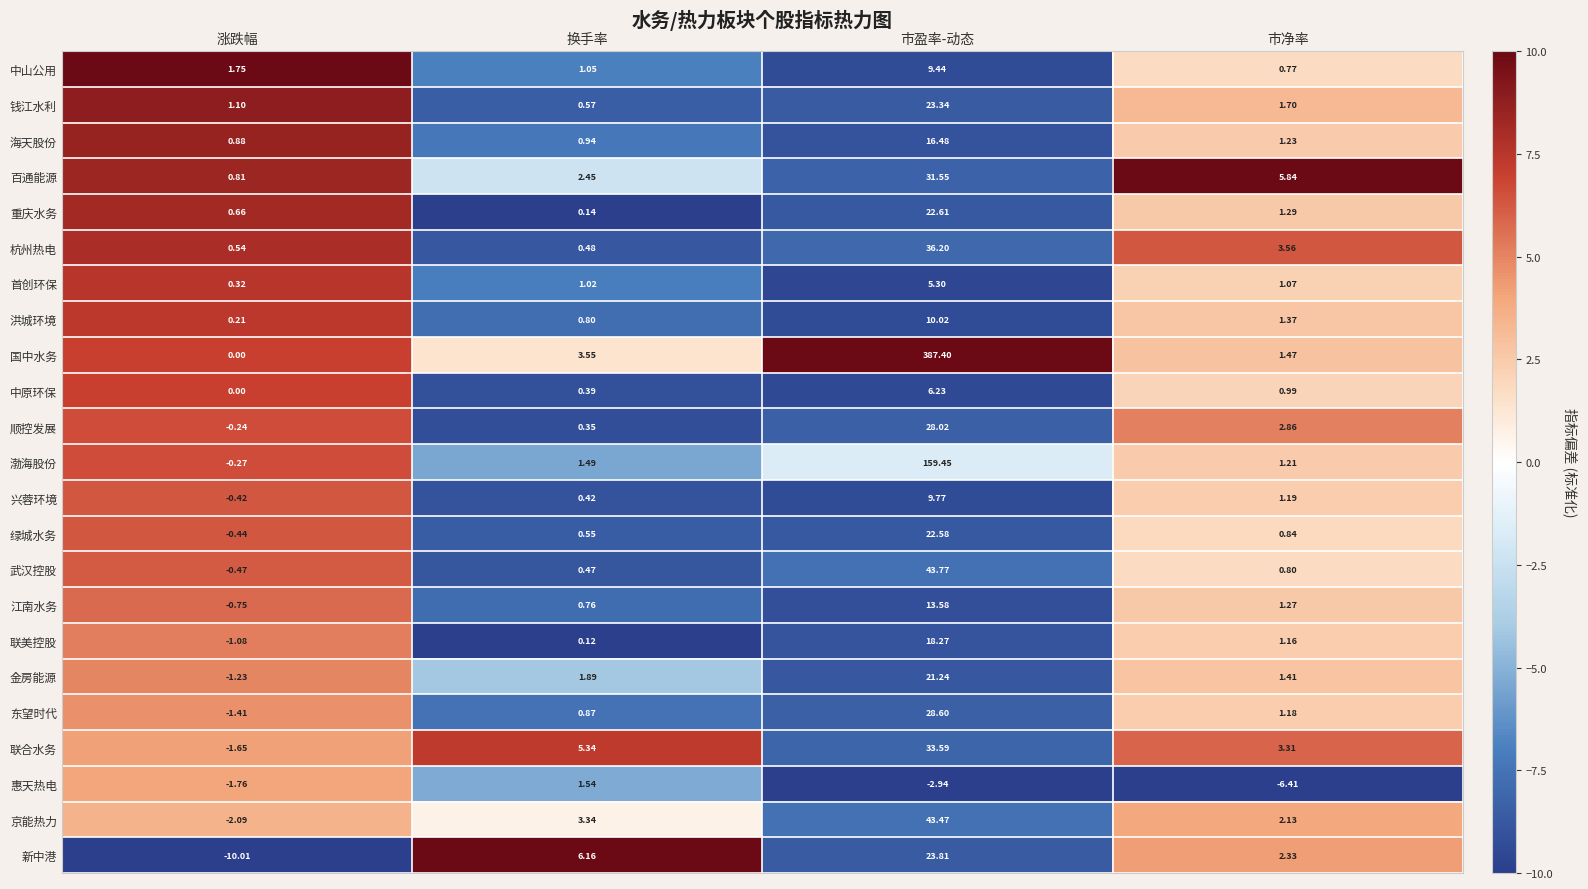

Which series has the largest range (max minus min)?

国中水务